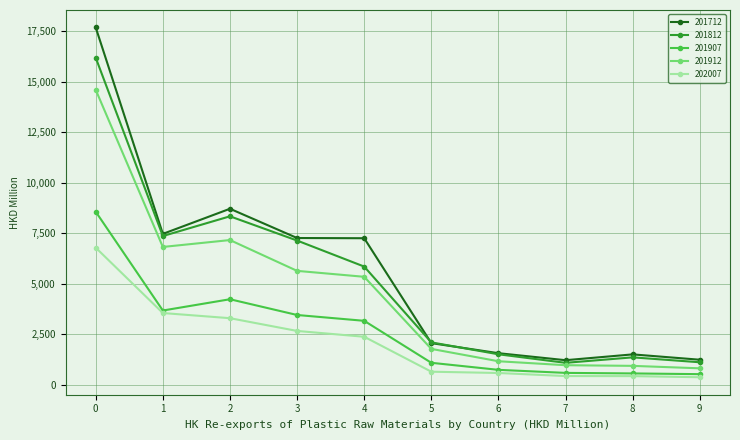

Where is 201907 nearest to the value 4539?

2